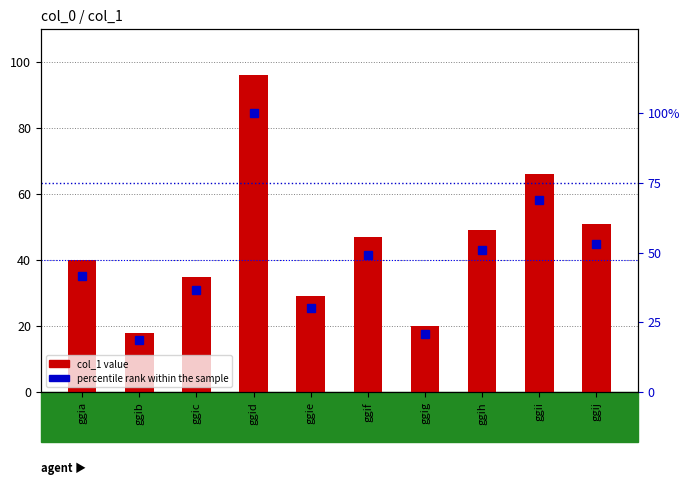

Rank the series at ggii from lowest to highest value.

col_1, percentile rank within the sample